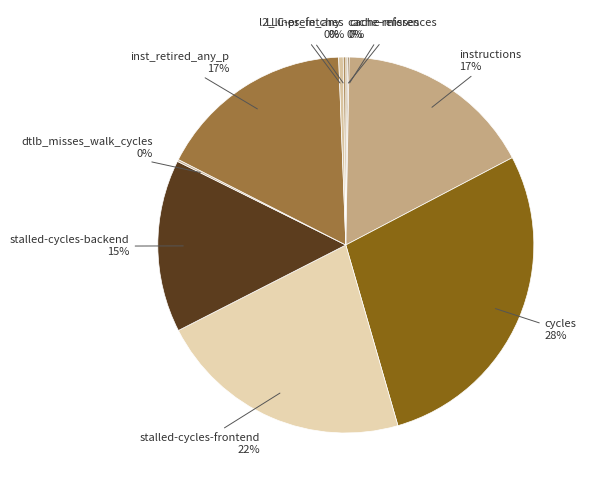

Is there any slice that represents more than half of the pie?

No